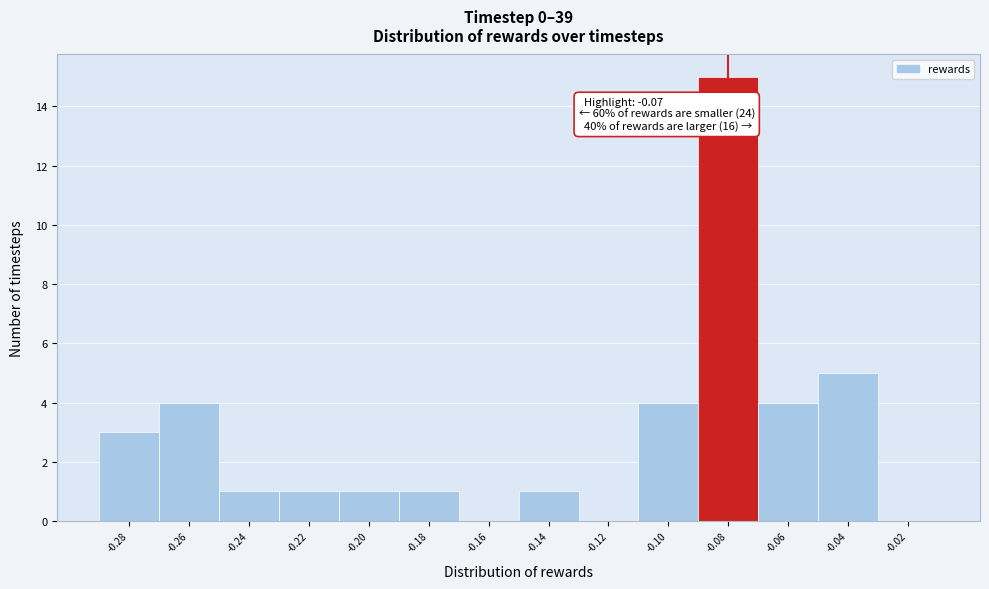

Reading left to right, list all the values displayed in this chart.

-0.28=3	-0.26=4	-0.24=1	-0.22=1	-0.20=1	-0.18=1	-0.16=0	-0.14=1	-0.12=0	-0.10=4	-0.08=15	-0.06=4	-0.04=5	-0.02=0